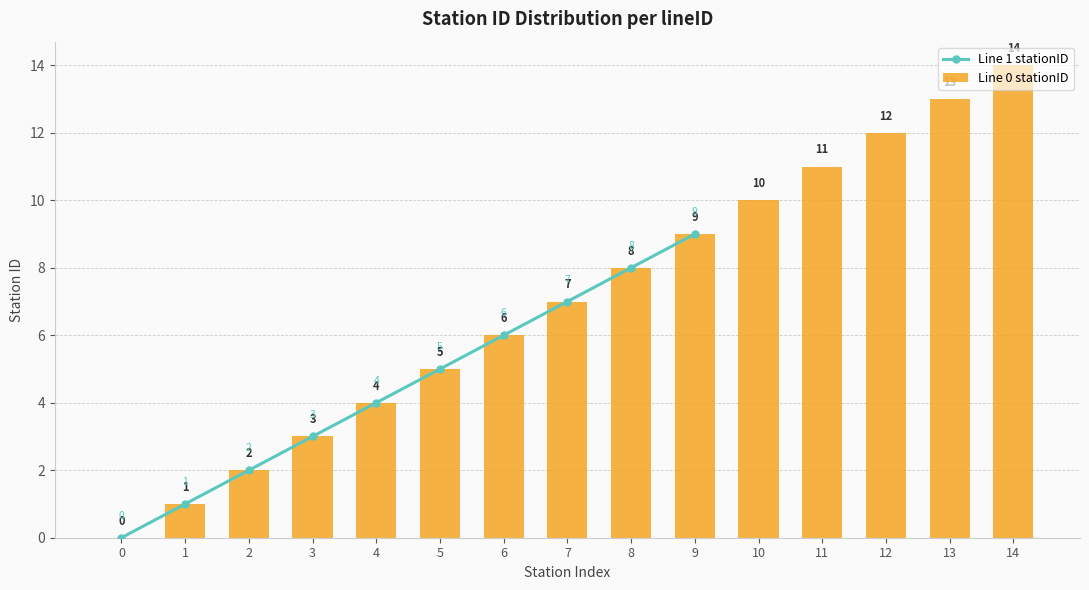

Which has a higher value, 7 or 3?

7